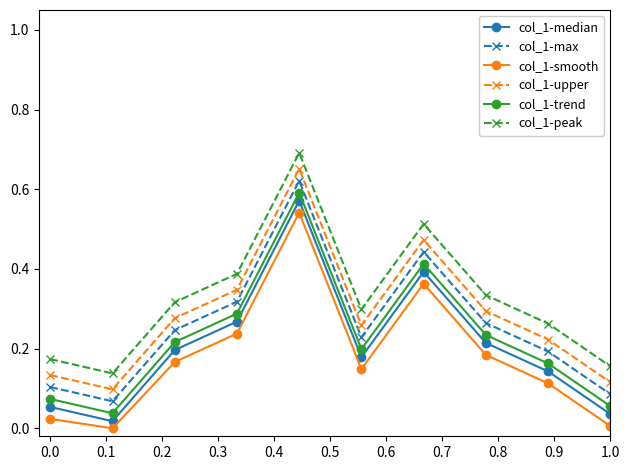

True or false: col_1-smooth and col_1-trend cross at least once.

False